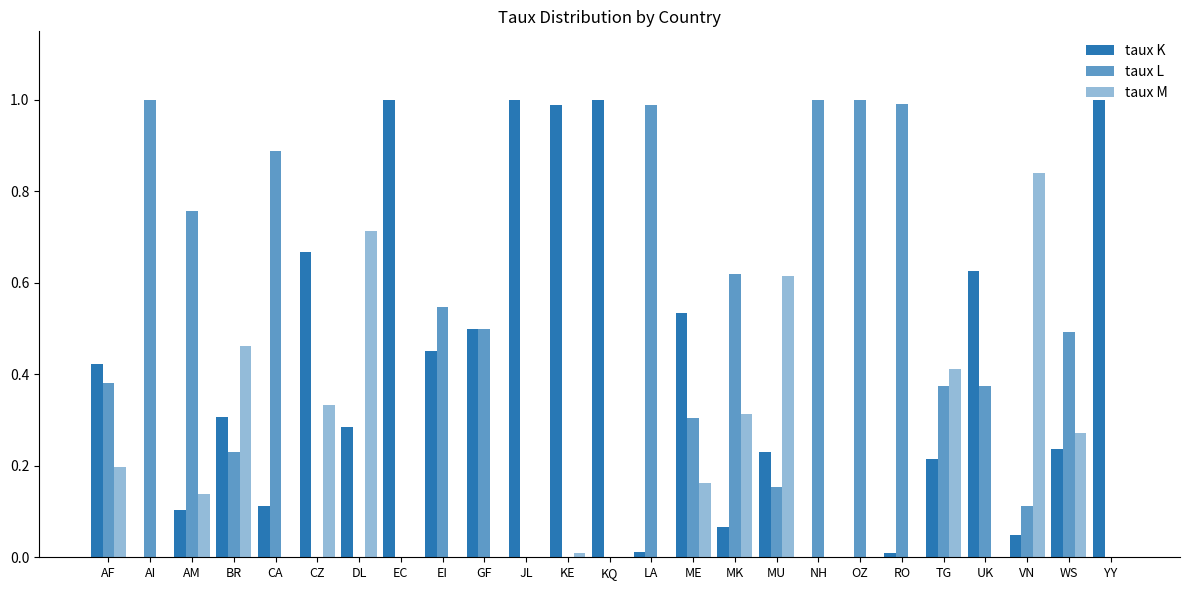

What is the sum of the taux L values at NH and AF?

1.4